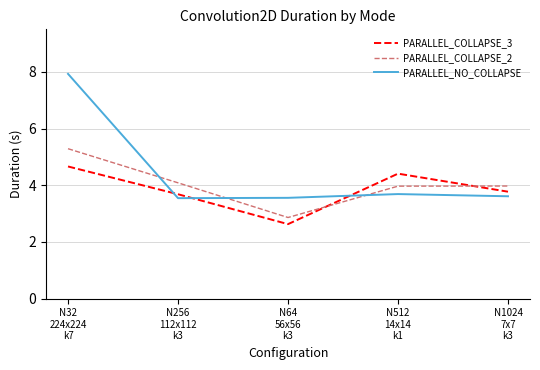

Is this an area chart (filled region under the line)?

No